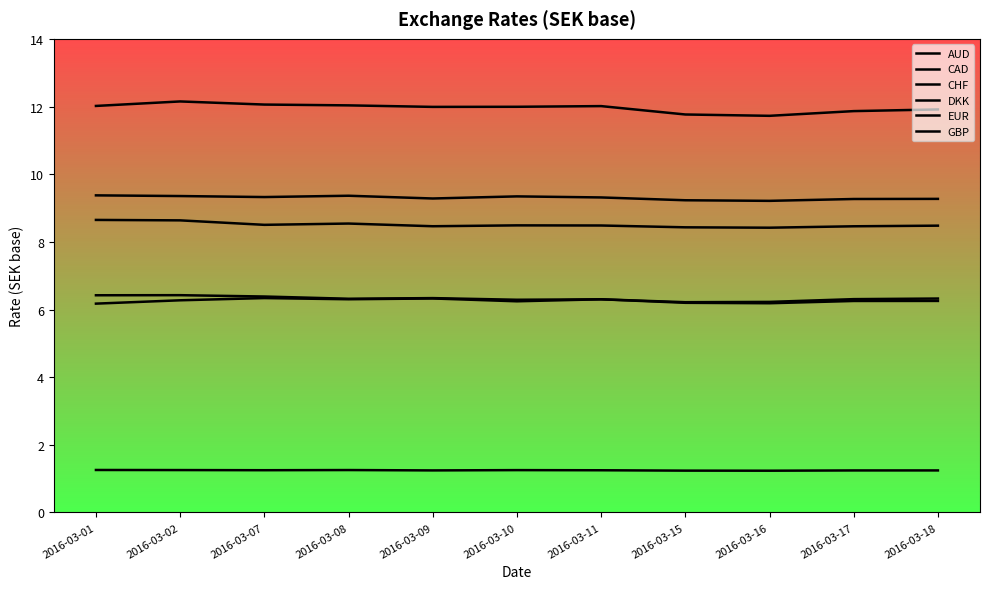

What is the approximate value of EUR at 2016-03-11?

9.3